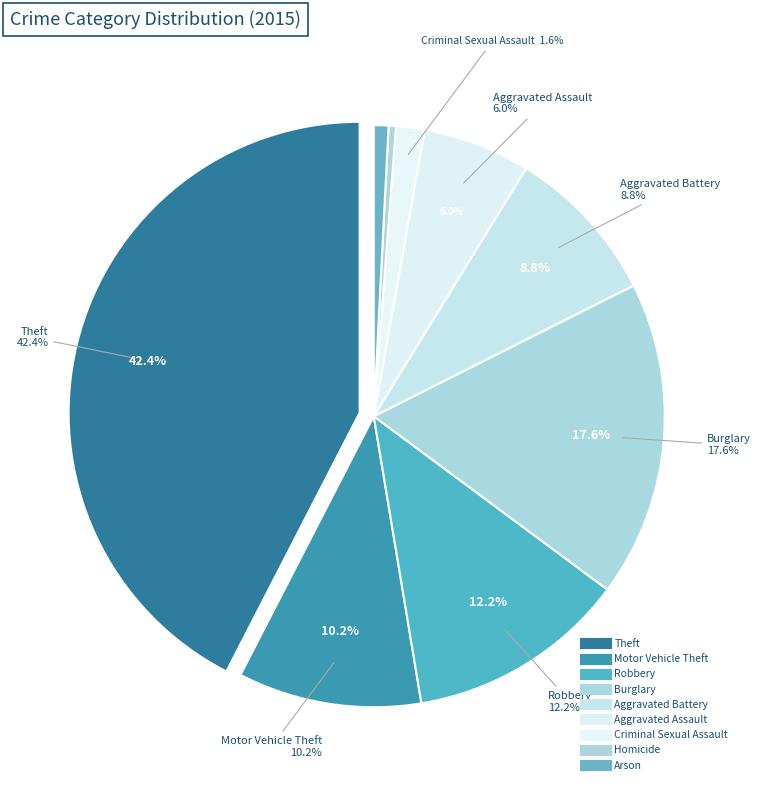

What is the total percentage of Aggravated Assault and Motor Vehicle Theft?

16.2%